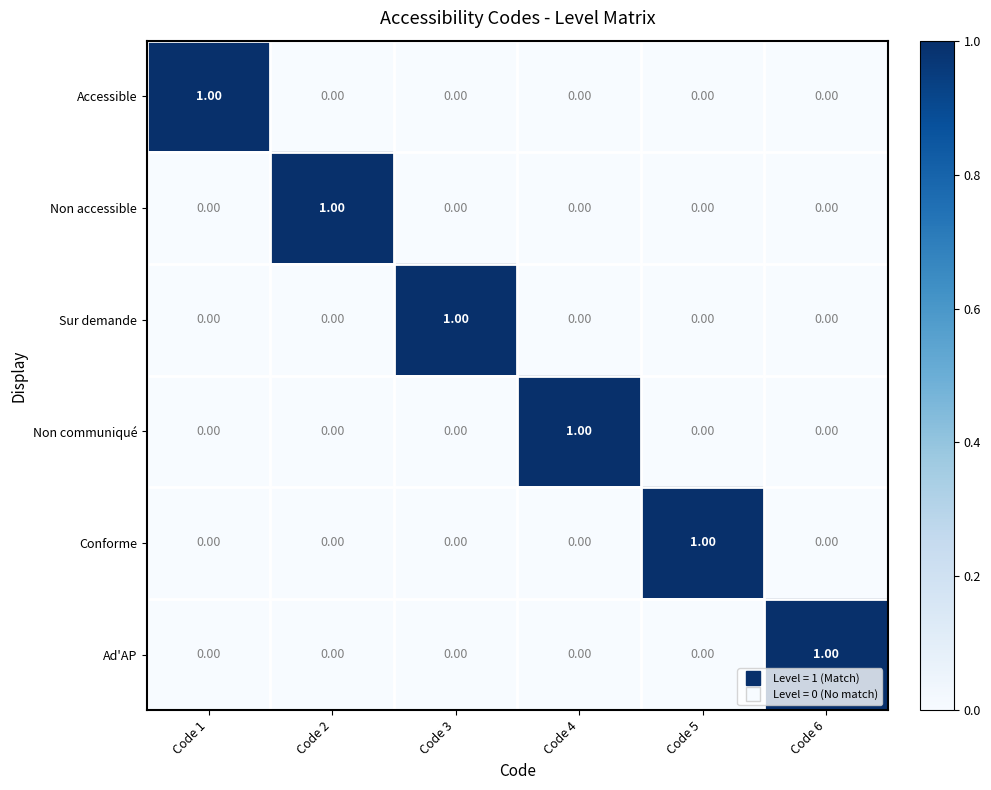

Count the number of data series in this chart.

6